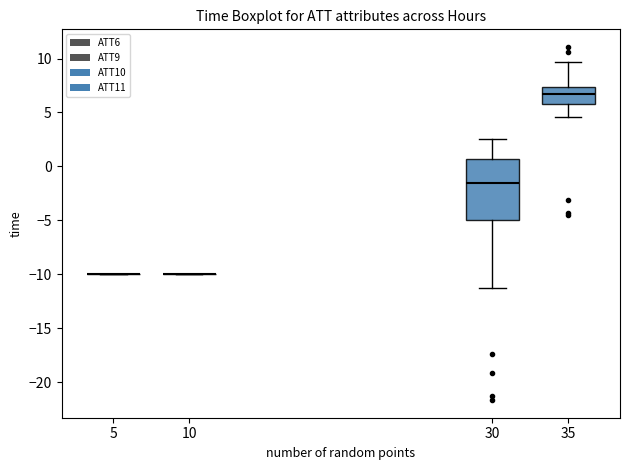

Reading left to right, read every box against the y-axis: the position of its median line, the range the box covers, and the ends of its whiskers. The values are not printed on the chart, so give them approximately, as read against the axis.

5: box collapsed to a line at -10.0, whiskers -10.0 to -10.0
10: box collapsed to a line at -10.0, whiskers -10.0 to -10.0
30: median -1.5, box -5.0 to 0.5, whiskers -11.5 to 2.5
35: median 7.0, box 6.0 to 7.5, whiskers 4.5 to 9.5